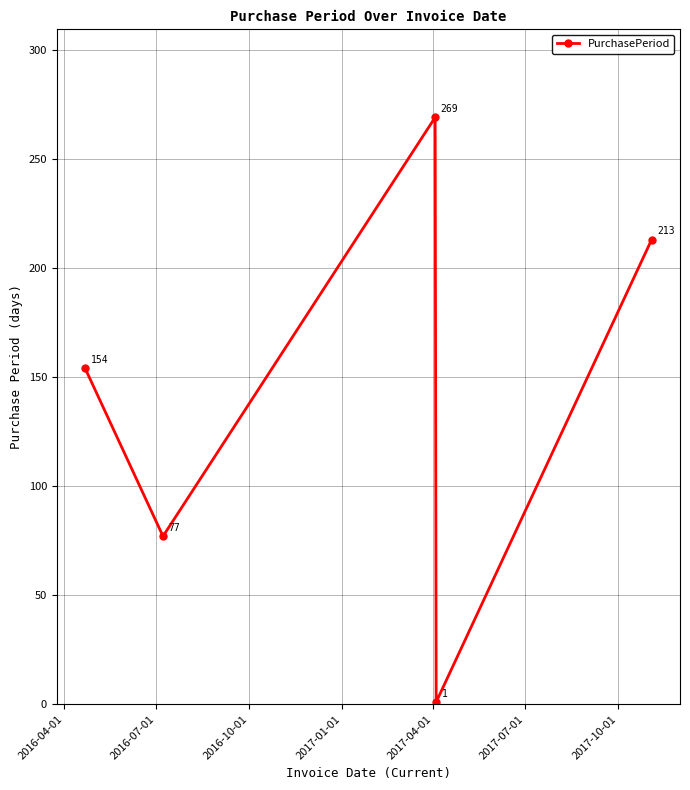

What is the average value?

143